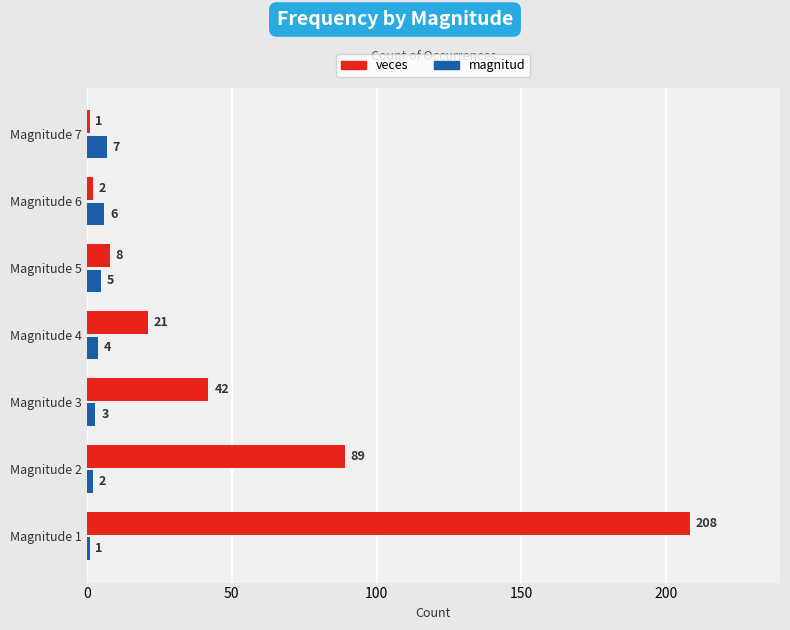

Where is veces nearest to the value 104?

Magnitude 2